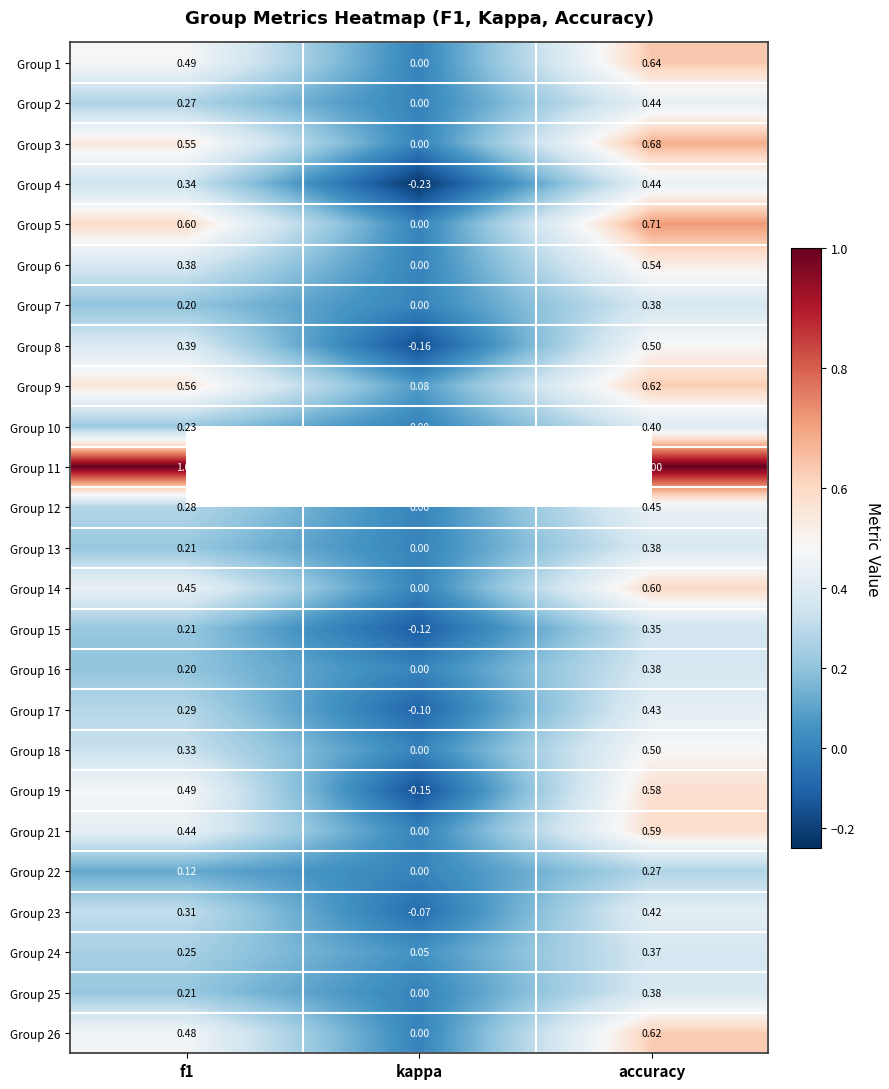

Count the number of categories in the chart.

3